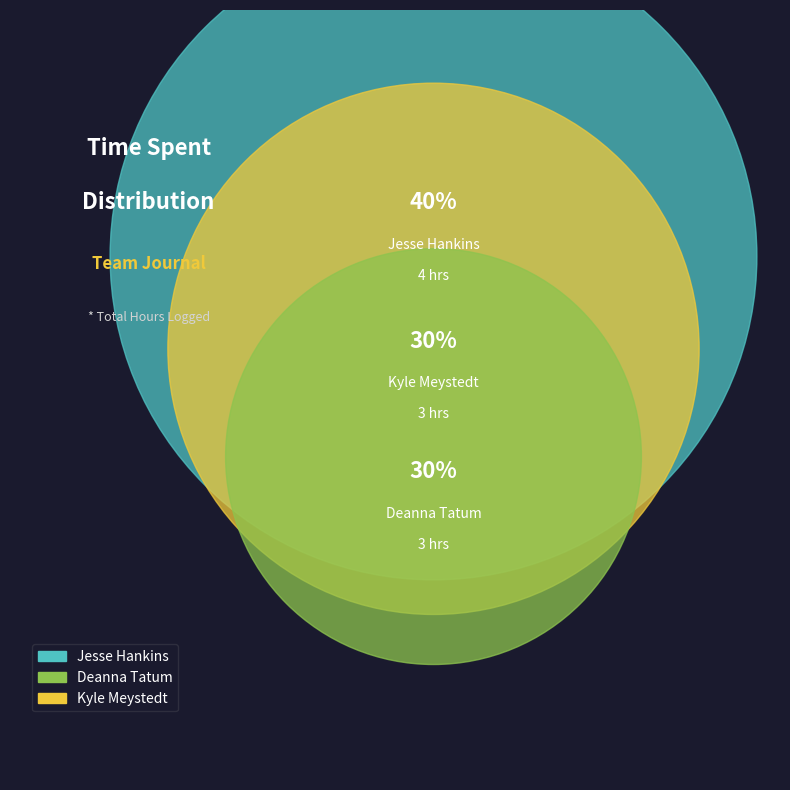

What is the change in value from Jesse Hankins to Kyle Meystedt?

-1